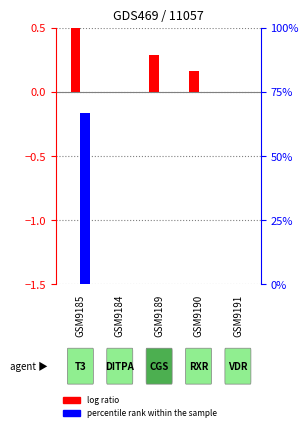

The value of log ratio at GSM9191 is -0.8. True or false?

False